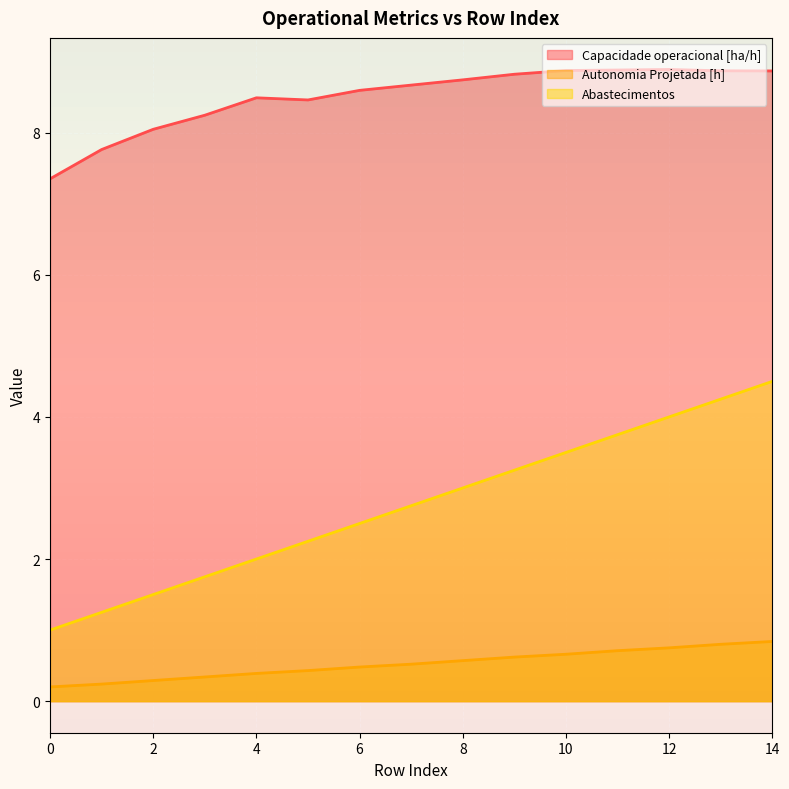

List the series in order of their overall mean, lowest first.

Autonomia Projetada [h], Abastecimentos, Capacidade operacional [ha/h]